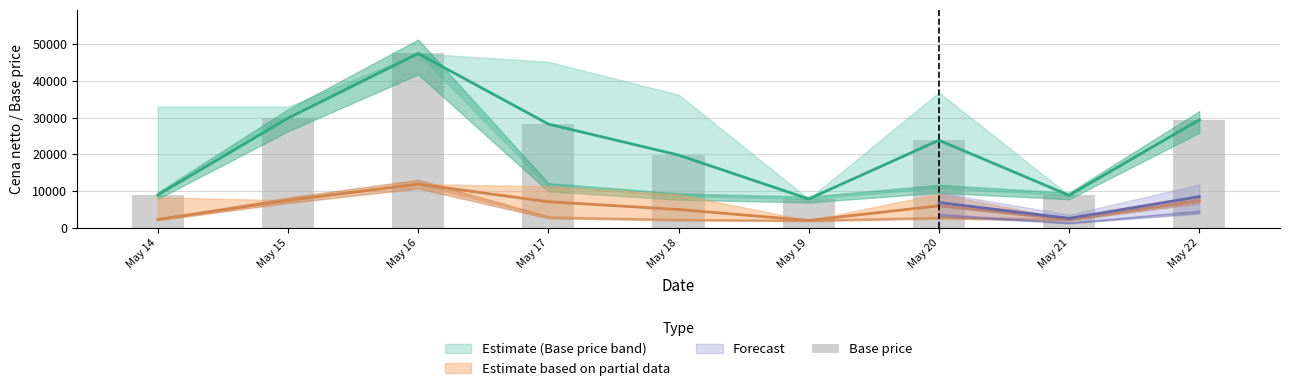

True or false: the data shows 28260 at May 17.

True